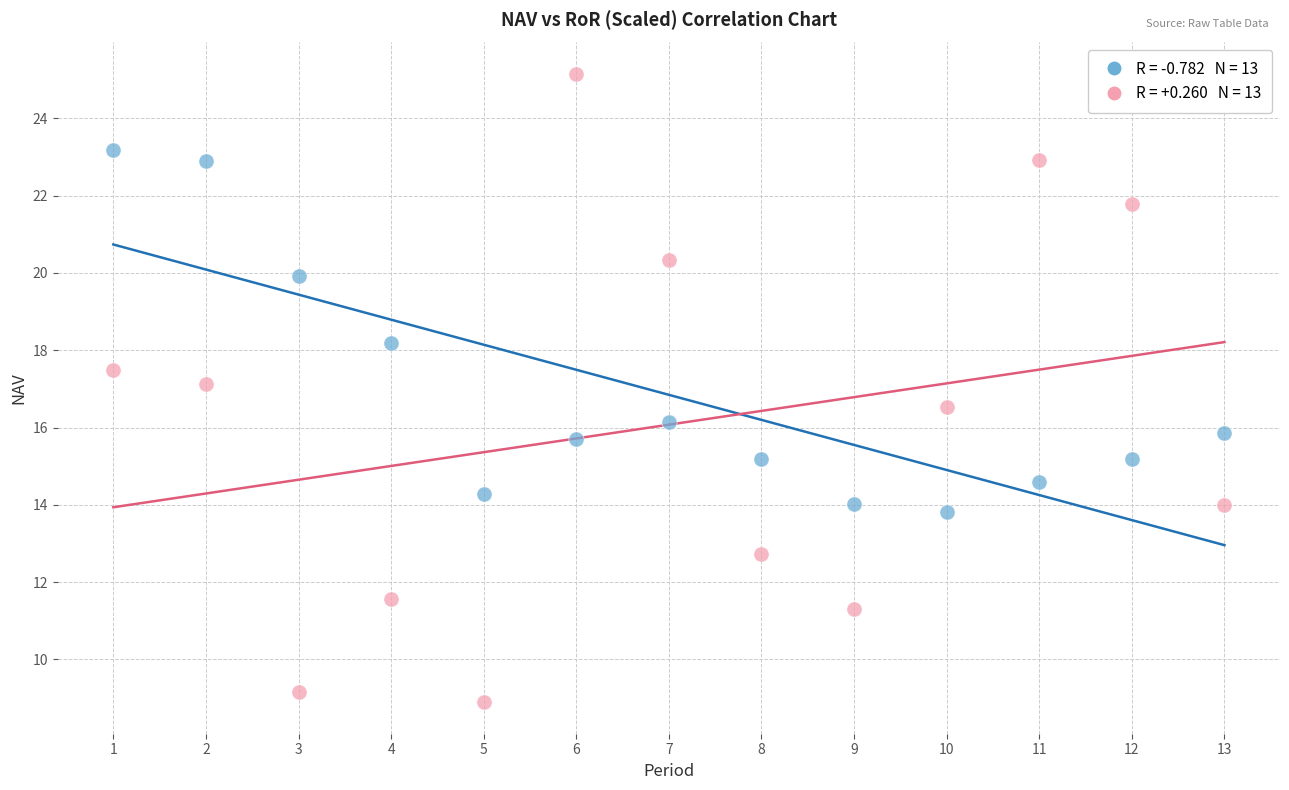

Across all data points, what is the range of X values (max minus min)?

12.0